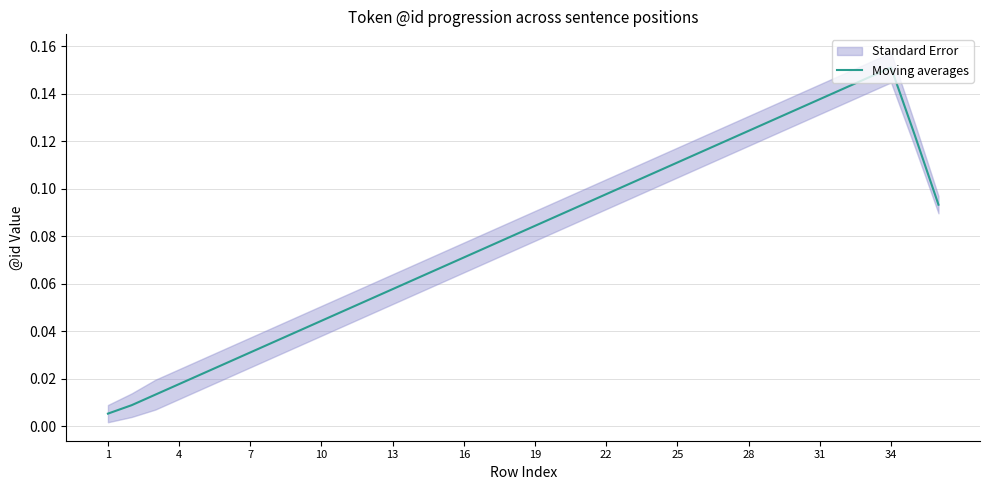

At which label does Moving averages reach its peak?

34